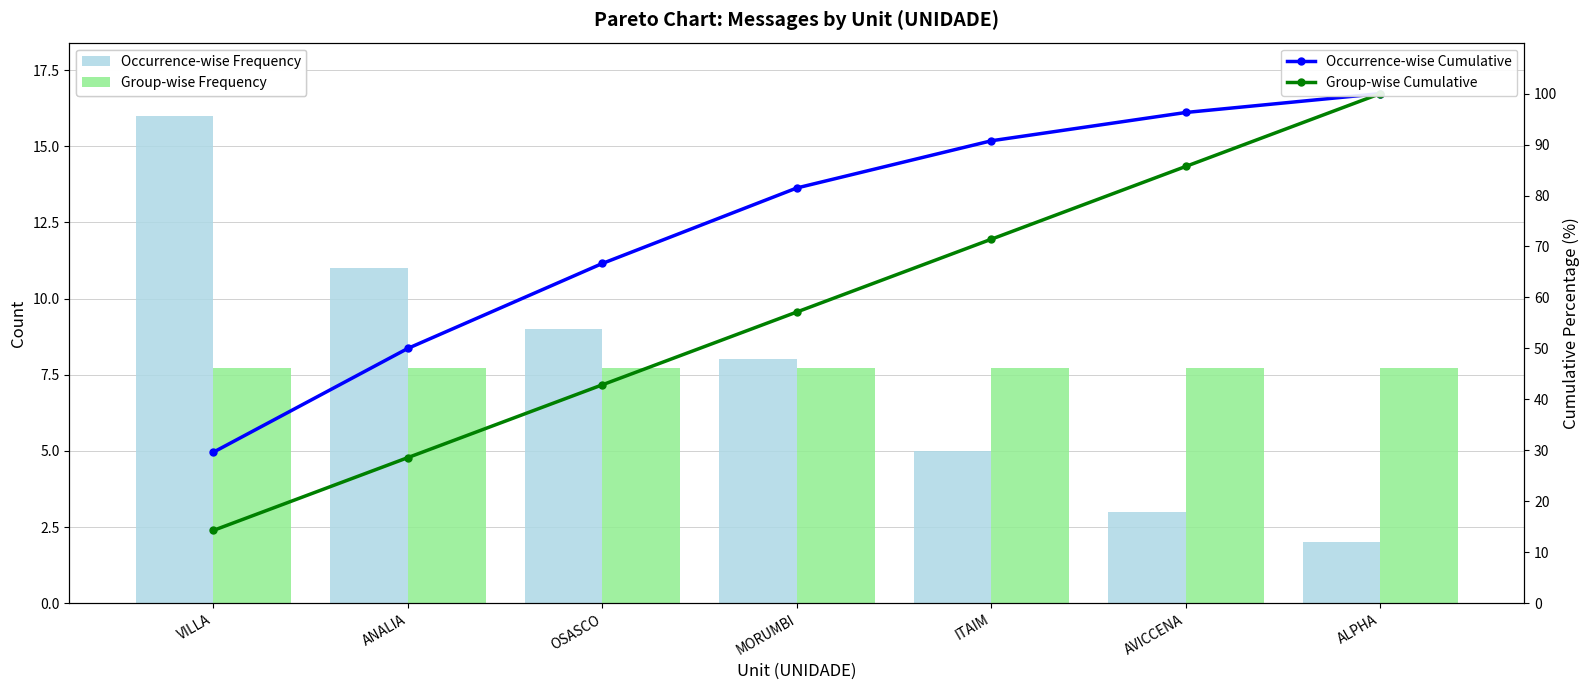

What is the value of the Occurrence-wise Cumulative bar at the 5th from the left?

90.7